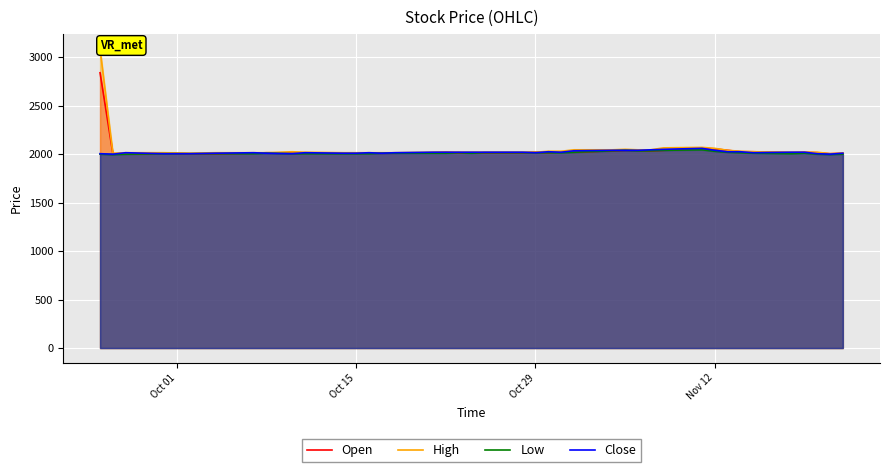

What is the minimum value for Low?

1996